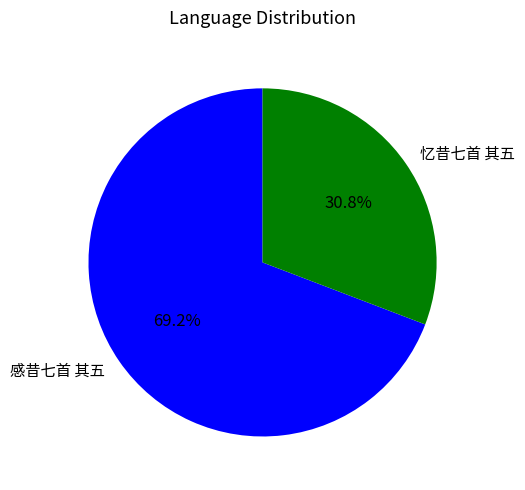

Which slice is the largest?

感昔七首 其五